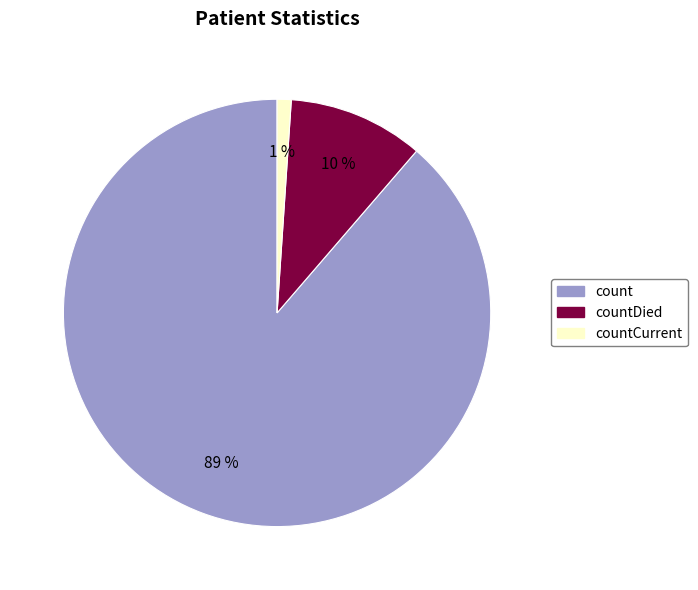

Does any single category account for the majority?

Yes